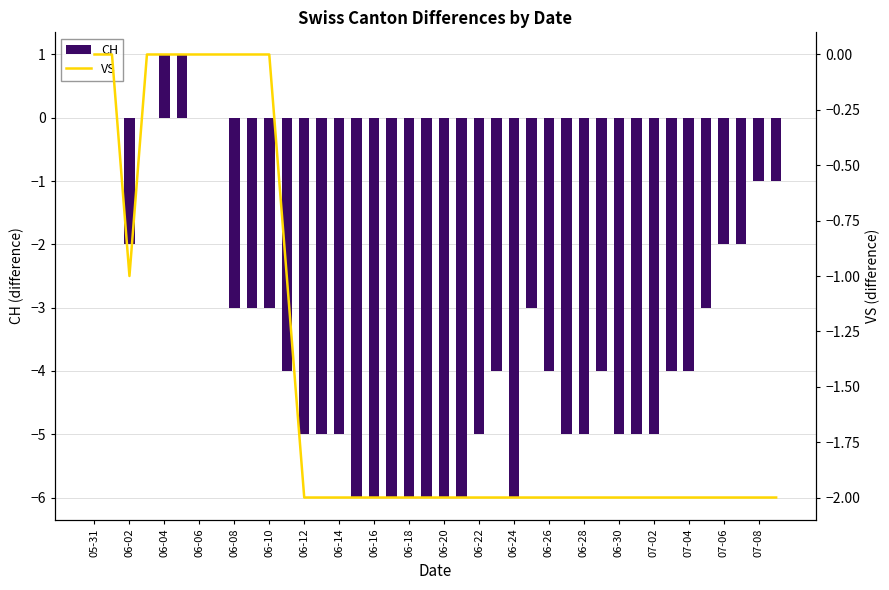

The CH series shows -8 at 06-12. True or false?

False